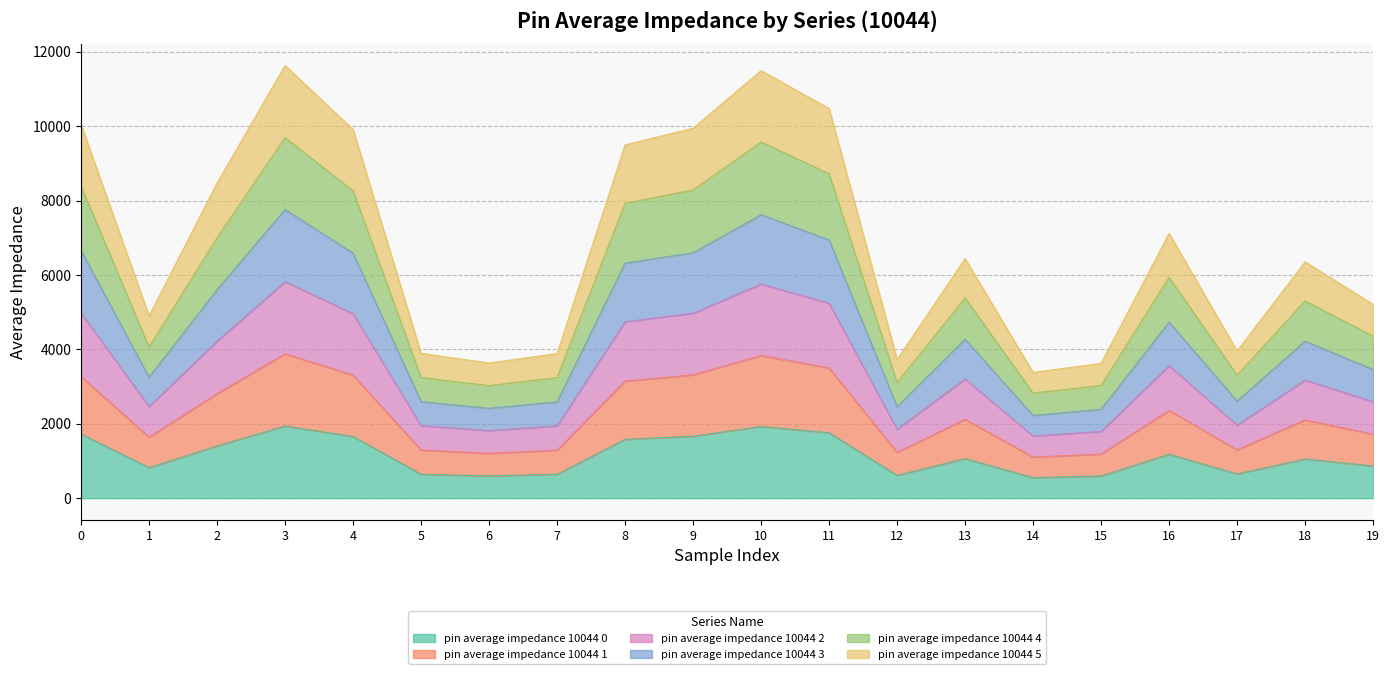

Rank the series at 10 from lowest to highest value.

pin average impedance 10044 0, pin average impedance 10044 1, pin average impedance 10044 5, pin average impedance 10044 3, pin average impedance 10044 2, pin average impedance 10044 4